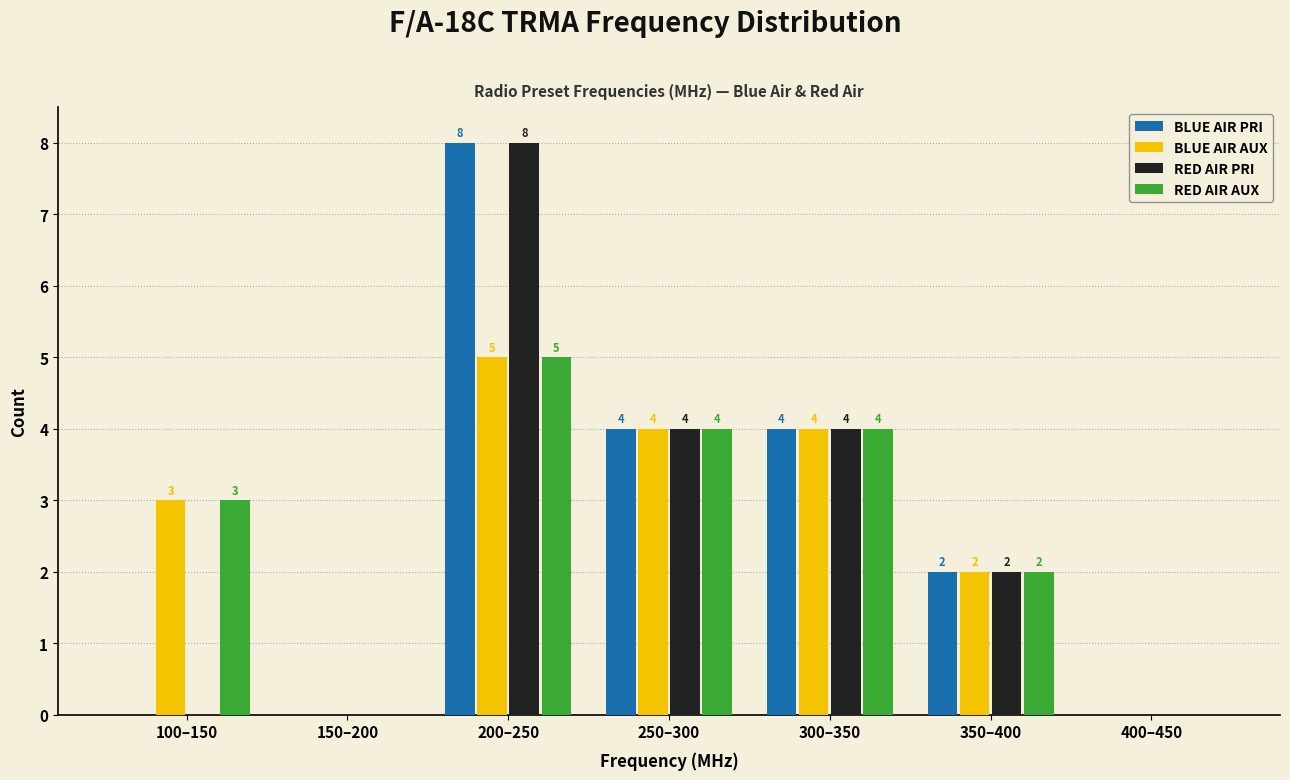

Reading right to left, what are all the values shown in this chart?

BLUE AIR PRI: 400–450=0	350–400=2	300–350=4	250–300=4	200–250=8	150–200=0	100–150=0
BLUE AIR AUX: 400–450=0	350–400=2	300–350=4	250–300=4	200–250=5	150–200=0	100–150=3
RED AIR PRI: 400–450=0	350–400=2	300–350=4	250–300=4	200–250=8	150–200=0	100–150=0
RED AIR AUX: 400–450=0	350–400=2	300–350=4	250–300=4	200–250=5	150–200=0	100–150=3